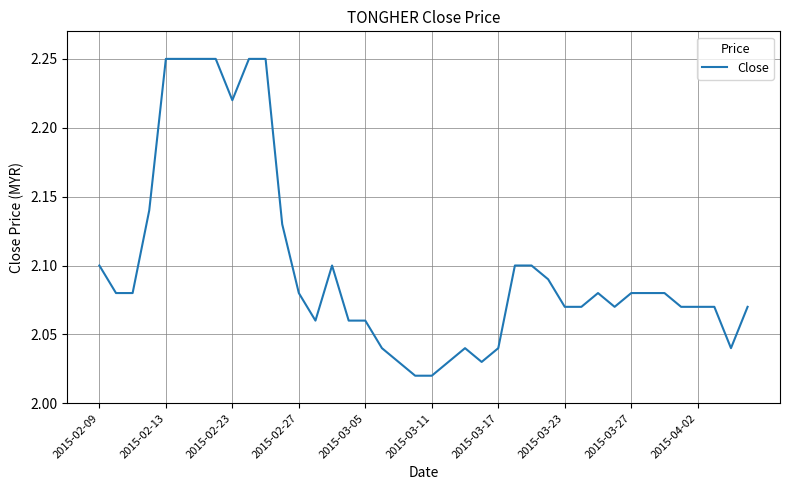

What is the ratio of the value at 2015-04-02 to the value at 2015-03-11?

1.0